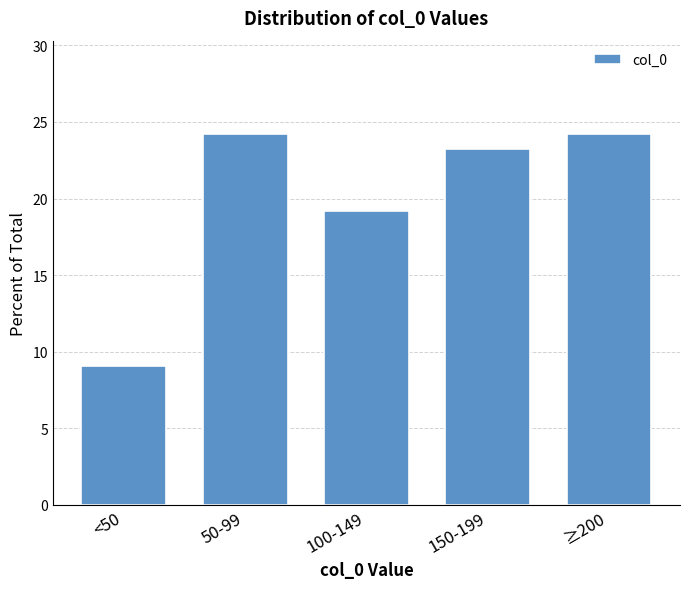

Reading left to right, transcribe all the data shown in this chart.

<50=9.1	50-99=24.2	100-149=19.2	150-199=23.2	≥200=24.2